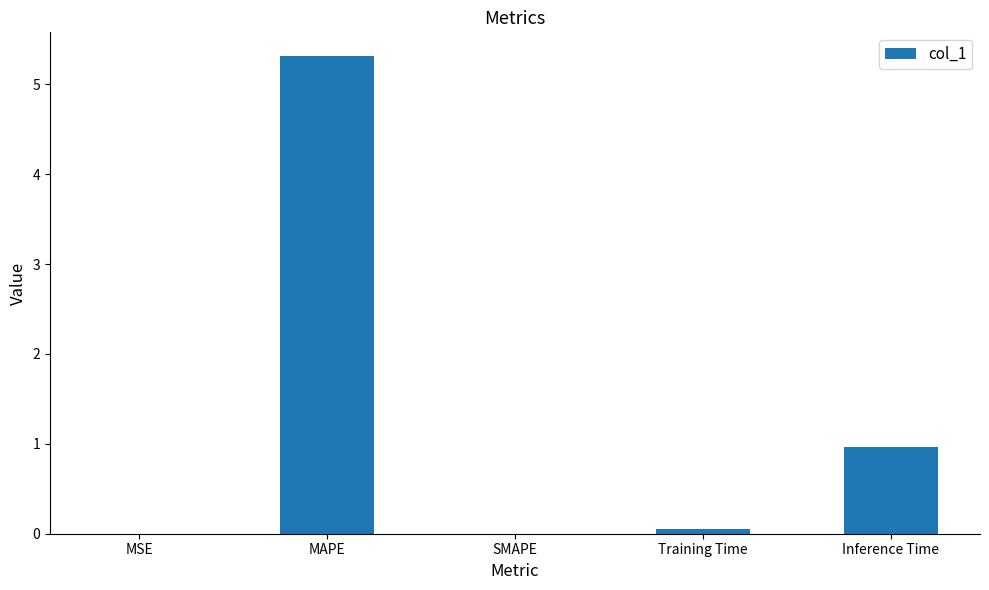

Read the value at Training Time.

0.1